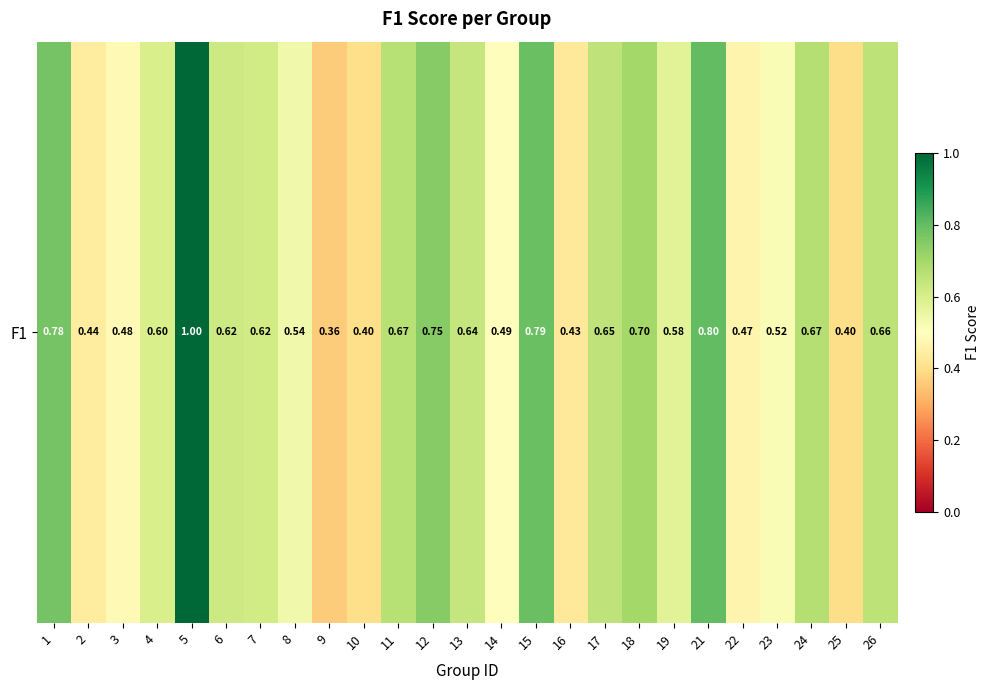

The chart shows a value of 0.8 at 23. True or false?

False